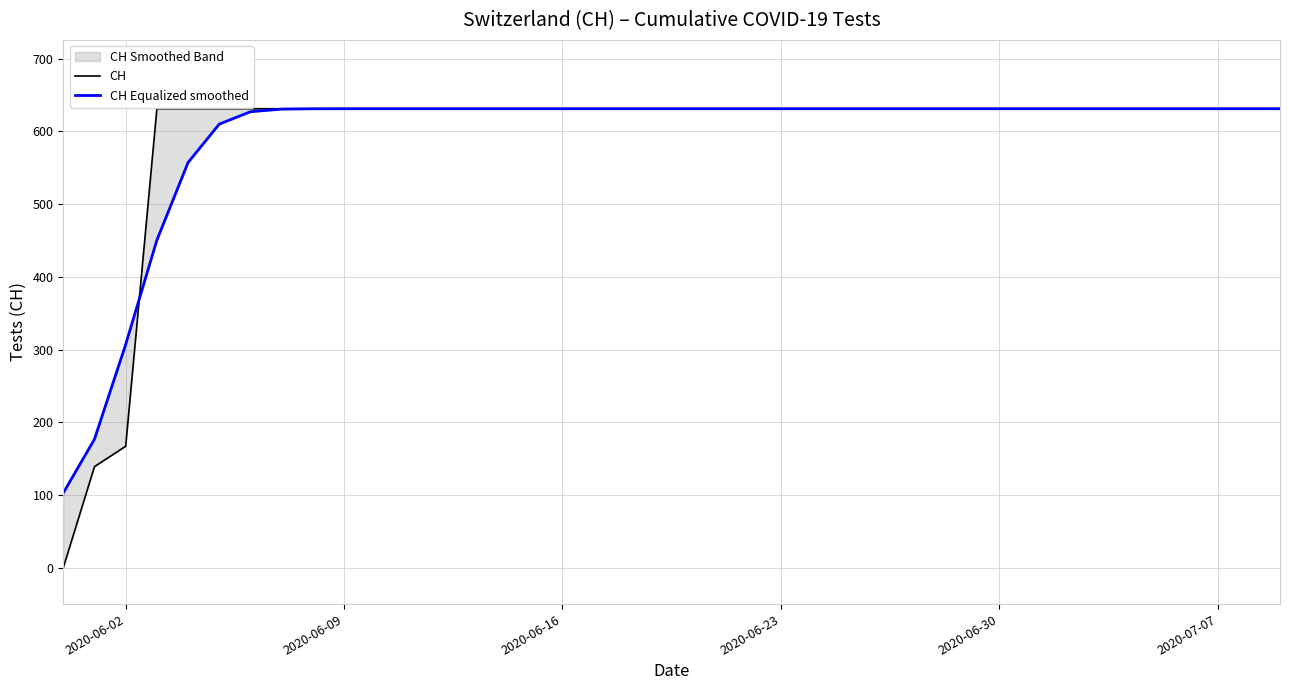

True or false: CH has more than 2 interior local peaks.

False